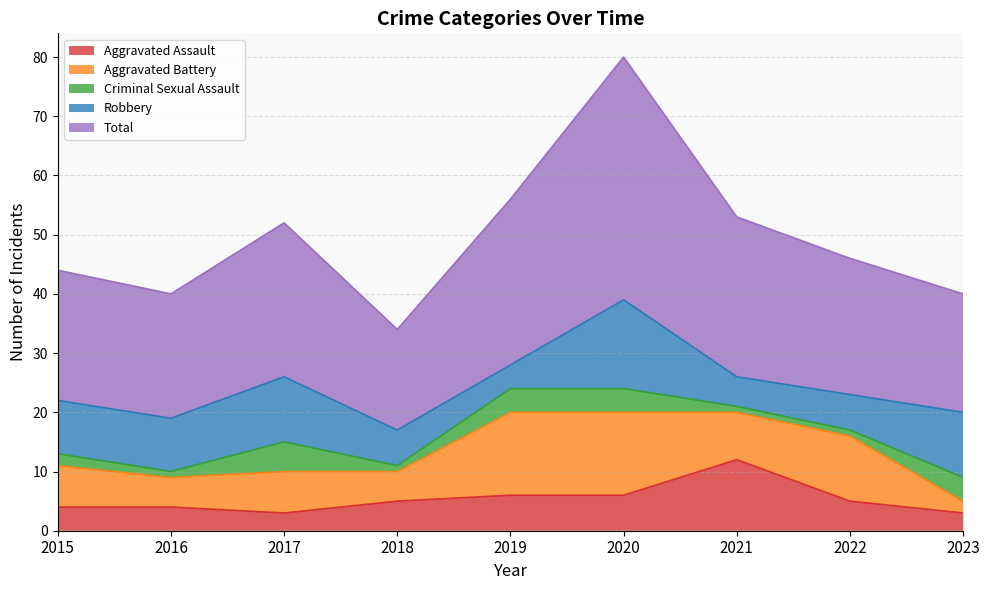

What is the minimum value shown in the chart?

1